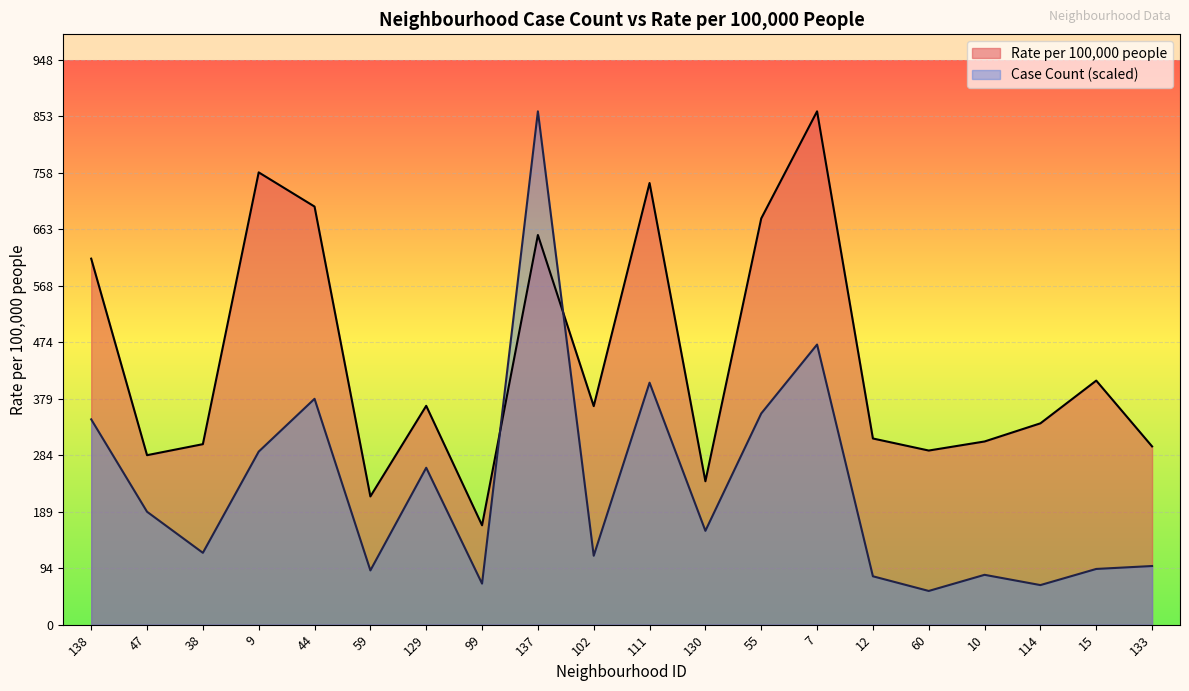

How many interior local peaks does the Case Count series have?

6